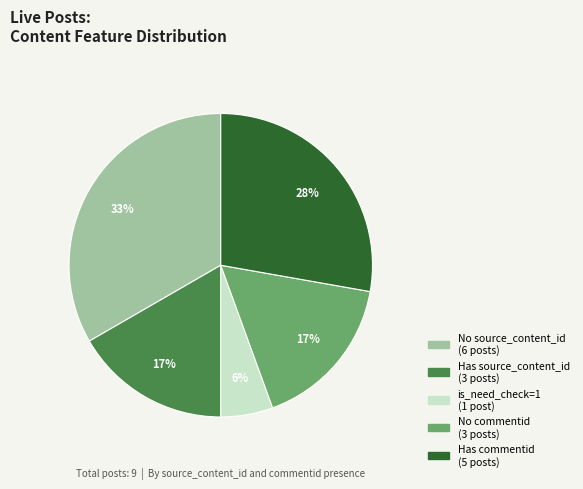

To the nearest percent, what is the average slice percentage?

20%